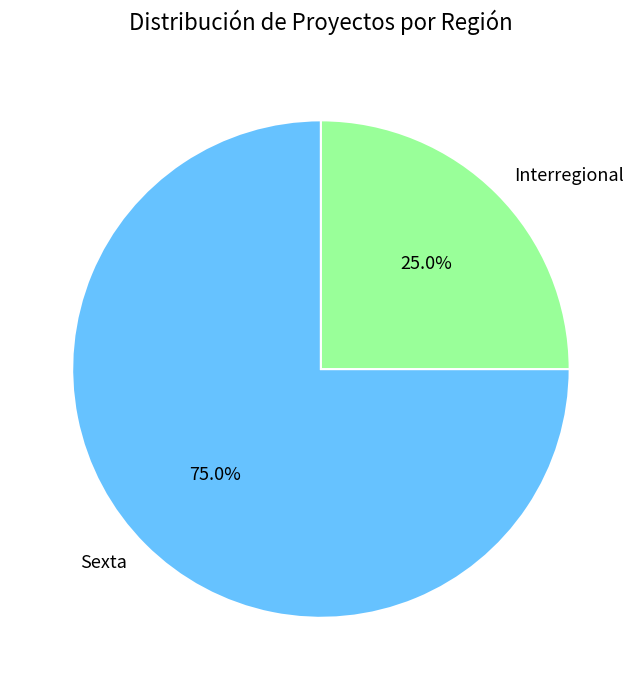

How many segments does this pie chart have?

2